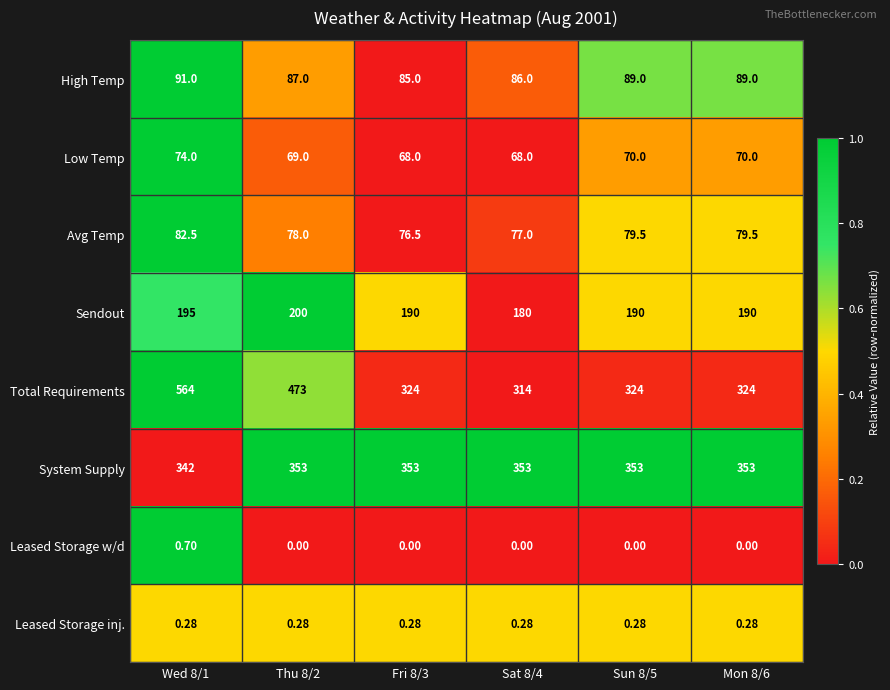

Between Fri 8/3 and Sun 8/5, which series saw the biggest shift?

High Temp